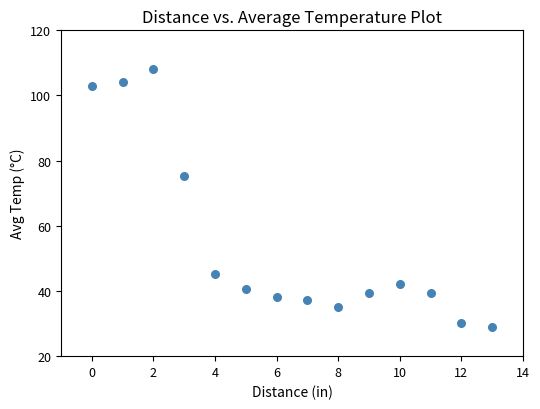

What is the range of Y values (max minus min)?

79.2